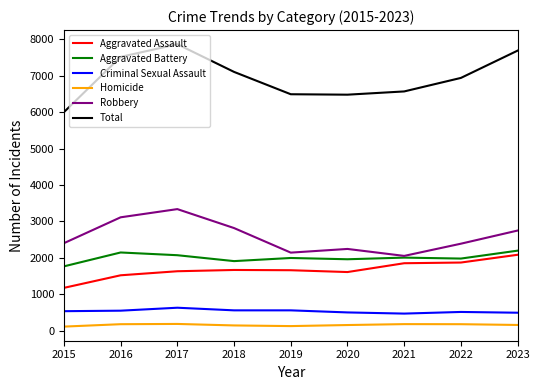

The Total series shows 2274 at 2016. True or false?

False